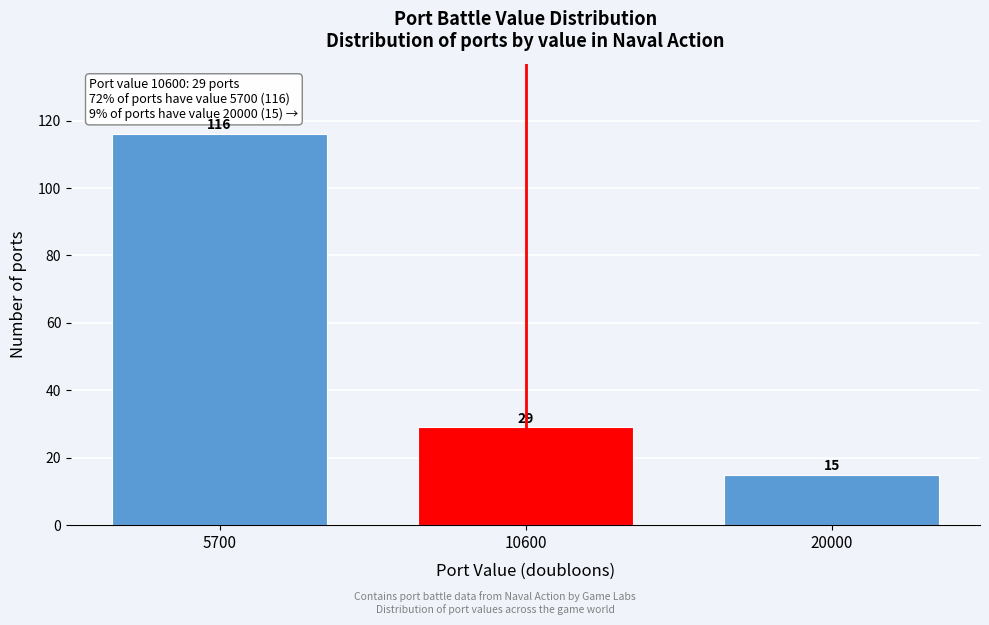

Reading left to right, transcribe all the data shown in this chart.

5700=116	10600=29	20000=15